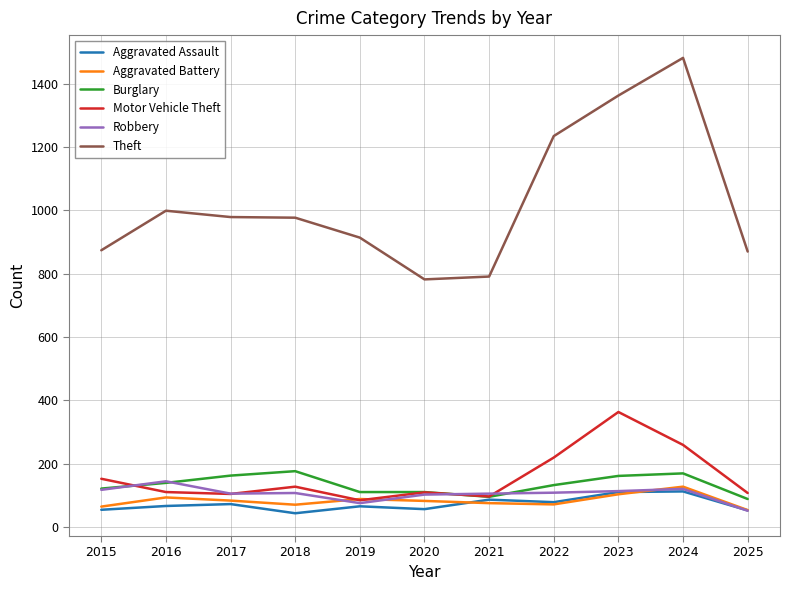

What is the difference between the maximum and minimum values in the Burglary series?

88